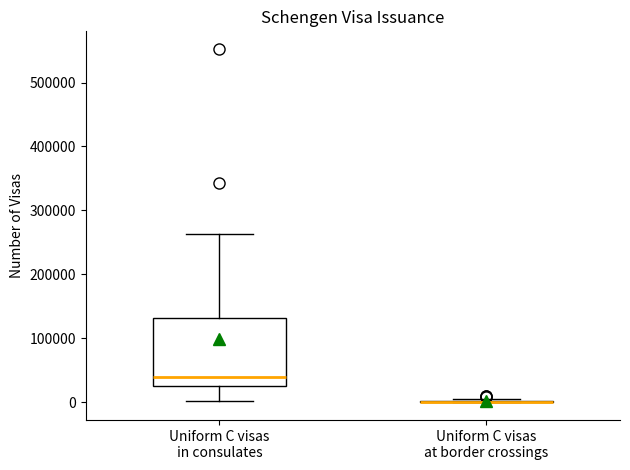

Where is the lower edge of the box for Uniform C visas in consulates on the y-axis? The values are not printed on the chart, so give them approximately, as read against the axis.

20000